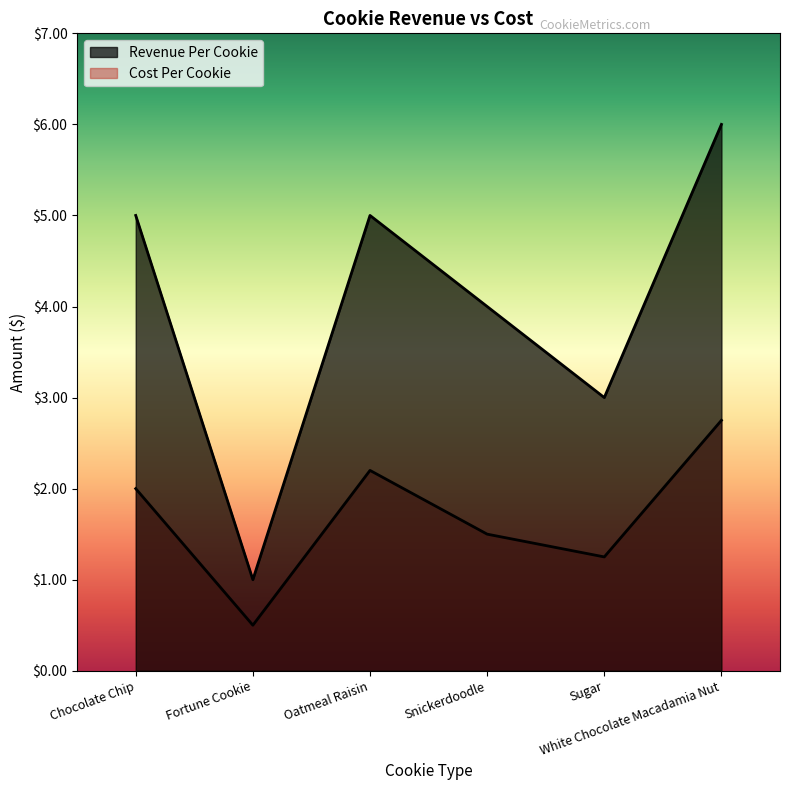

What is the label of the 4th point from the left?

Snickerdoodle